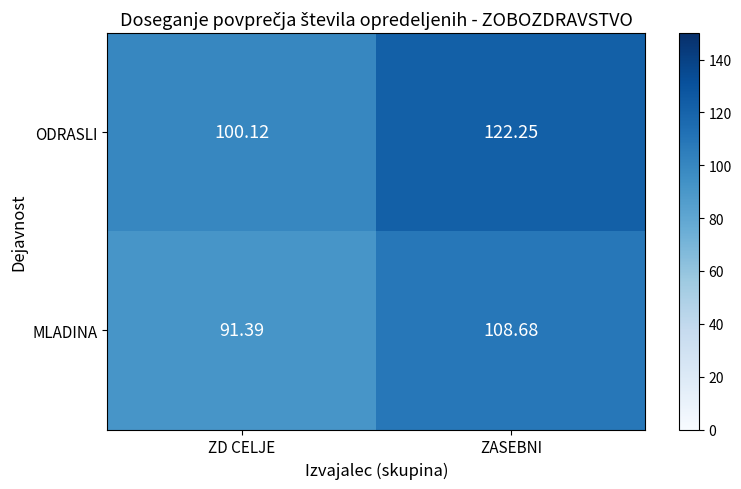

What is the difference between the highest and lowest values at ZD CELJE?

8.7